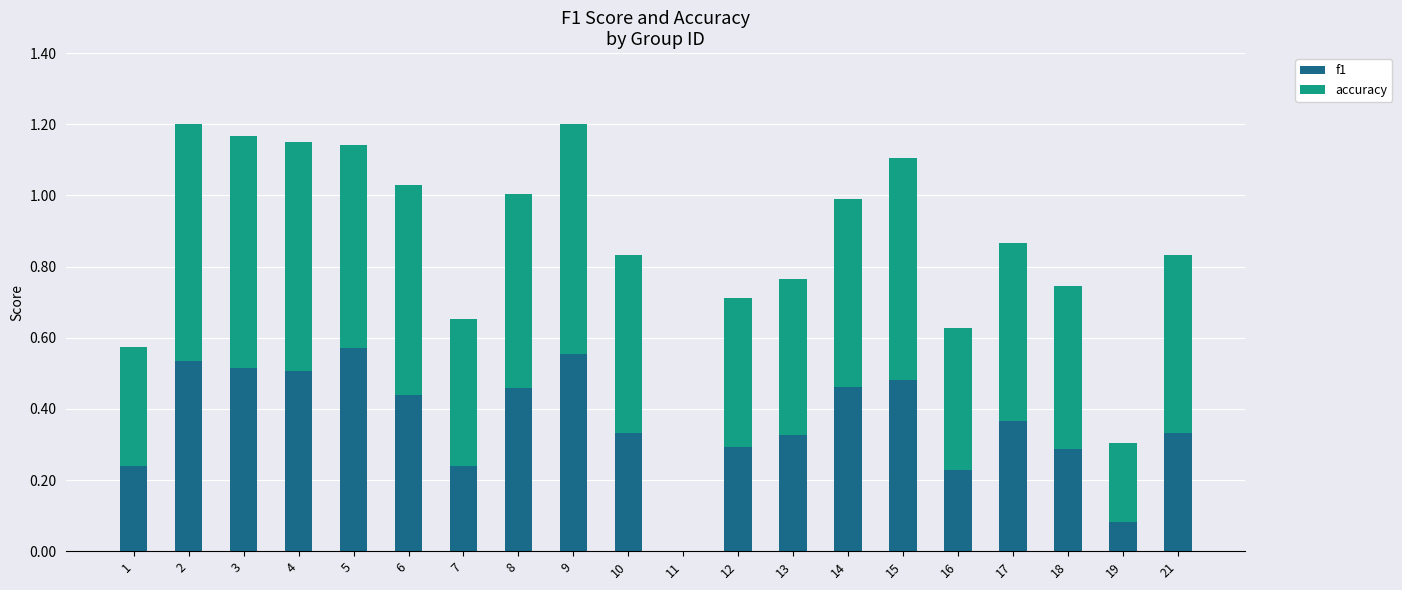

What are all the series names shown in the legend?

f1, accuracy